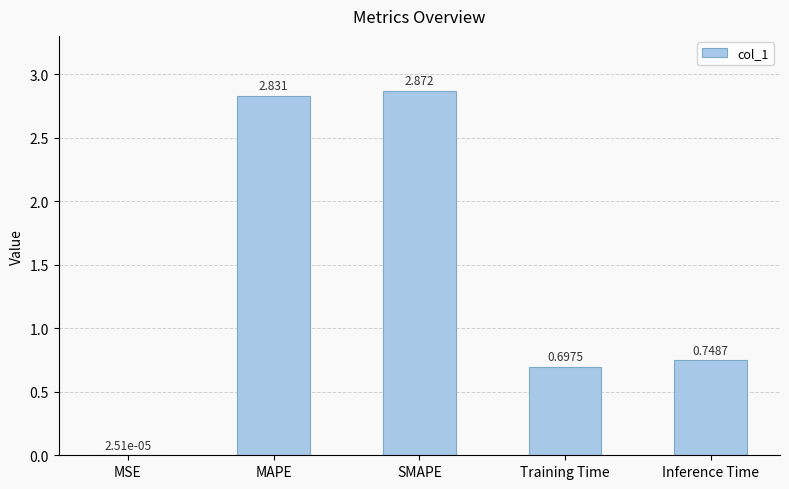

Between Inference Time and Training Time, which is larger?

Inference Time